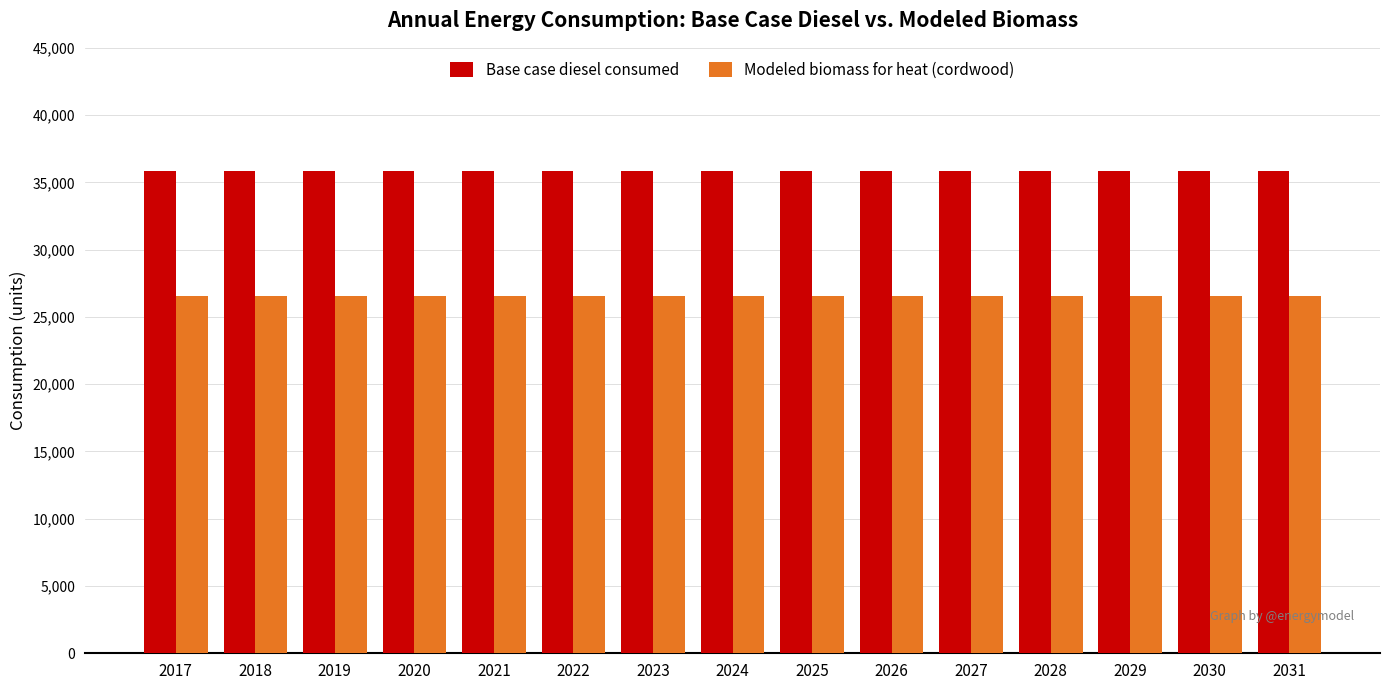

What is the average value of the Modeled biomass for heat (cordwood) series?

26528.8